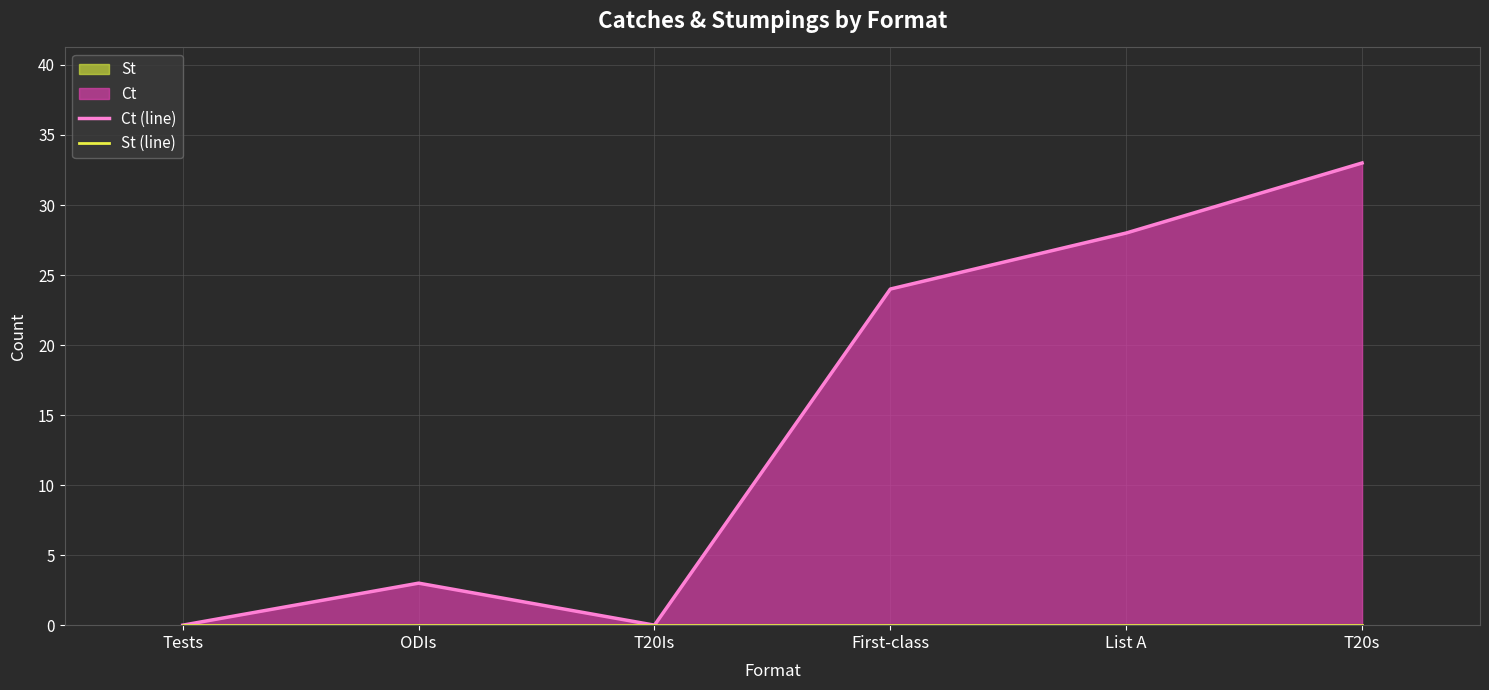

True or false: St (line) and Ct (line) intersect in this chart.

False